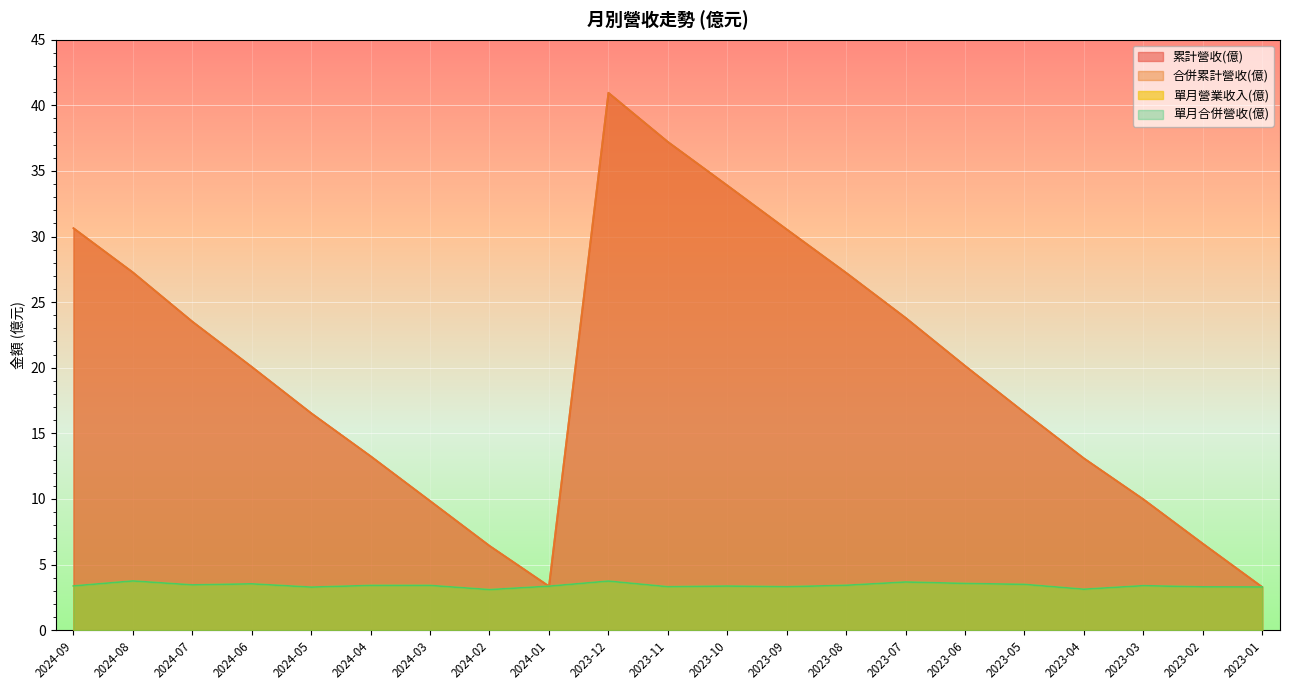

True or false: 累計營收(億) has a value of 10.8 at 2023-02.

False